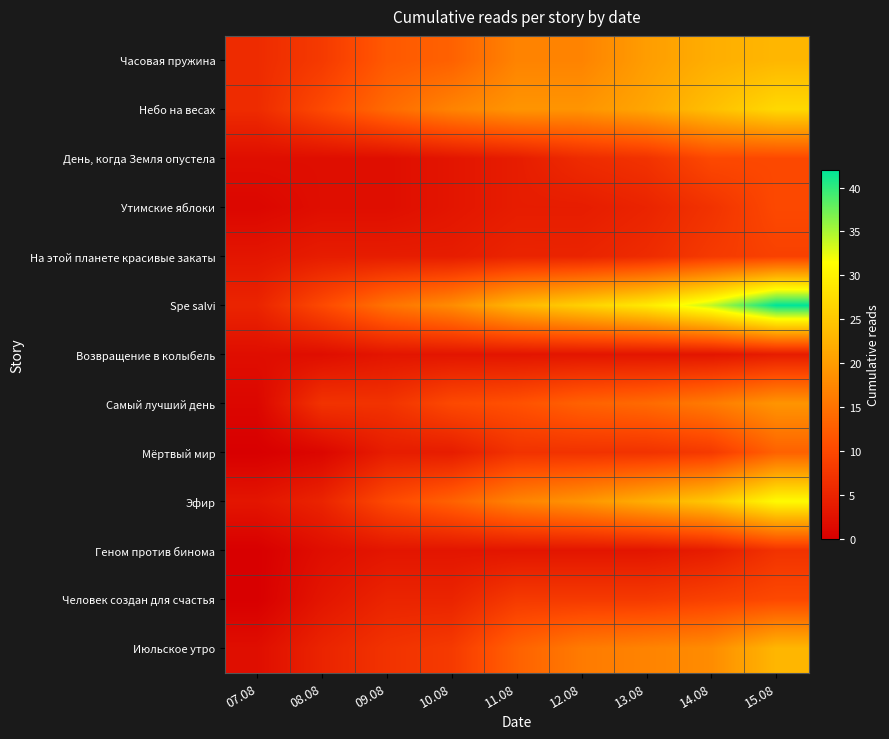

Reading left to right, what are all the values shown in this chart?

Часовая пружина: 07.08=6	08.08=8	09.08=12	10.08=13	11.08=17	12.08=17	13.08=20	14.08=22	15.08=23
Небо на весах: 07.08=6	08.08=10	09.08=14	10.08=17	11.08=19	12.08=19	13.08=21	14.08=24	15.08=27
День, когда Земля опустела: 07.08=2	08.08=2	09.08=2	10.08=3	11.08=4	12.08=6	13.08=7	14.08=10	15.08=10
Утимские яблоки: 07.08=1	08.08=2	09.08=2	10.08=3	11.08=4	12.08=4	13.08=5	14.08=7	15.08=10
На этой планете красивые закаты: 07.08=3	08.08=4	09.08=4	10.08=4	11.08=5	12.08=5	13.08=6	14.08=8	15.08=9
Spe salvi: 07.08=5	08.08=10	09.08=15	10.08=18	11.08=23	12.08=26	13.08=29	14.08=34	15.08=42
Возвращение в колыбель: 07.08=2	08.08=2	09.08=3	10.08=3	11.08=3	12.08=3	13.08=3	14.08=3	15.08=4
Самый лучший день: 07.08=1	08.08=7	09.08=7	10.08=10	11.08=11	12.08=13	13.08=14	14.08=16	15.08=19
Мёртвый мир: 07.08=0	08.08=1	09.08=4	10.08=4	11.08=7	12.08=7	13.08=7	14.08=8	15.08=13
Эфир: 07.08=3	08.08=5	09.08=10	10.08=13	11.08=17	12.08=19	13.08=22	14.08=25	15.08=31
Геном против бинома: 07.08=0	08.08=2	09.08=3	10.08=3	11.08=3	12.08=3	13.08=3	14.08=4	15.08=7
Человек создан для счастья: 07.08=0	08.08=3	09.08=5	10.08=5	11.08=8	12.08=8	13.08=8	14.08=9	15.08=10
Июльское утро: 07.08=2	08.08=5	09.08=7	10.08=8	11.08=13	12.08=16	13.08=17	14.08=18	15.08=23